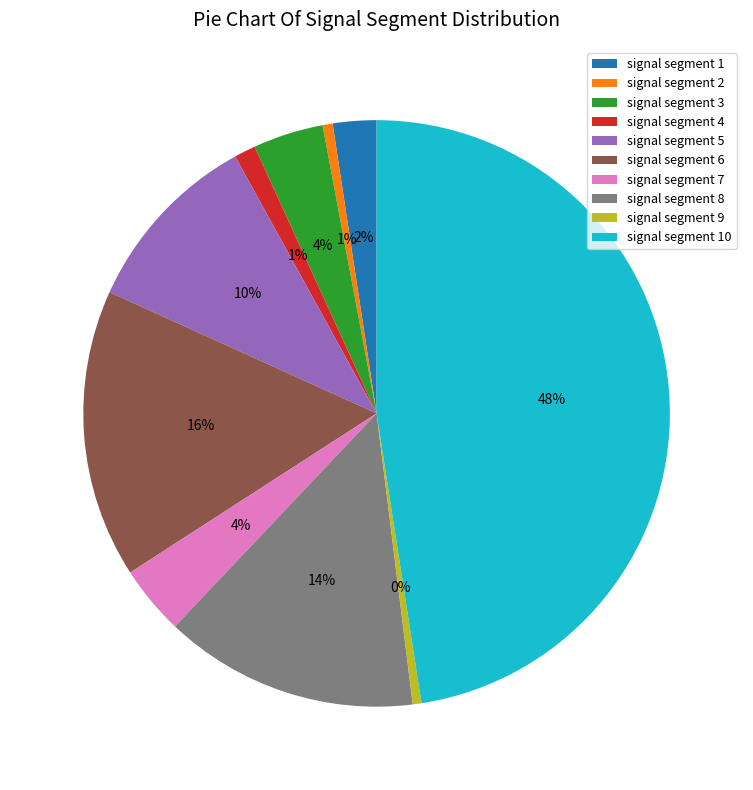

Is it true that signal segment 1 is 2% of the pie?

True